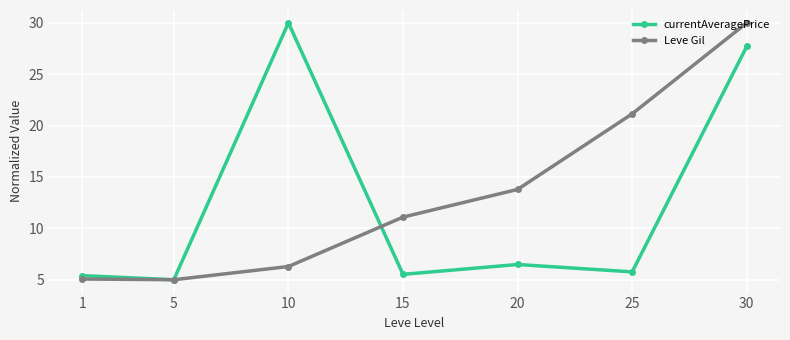

What is the total value across all series at 5?

10.0